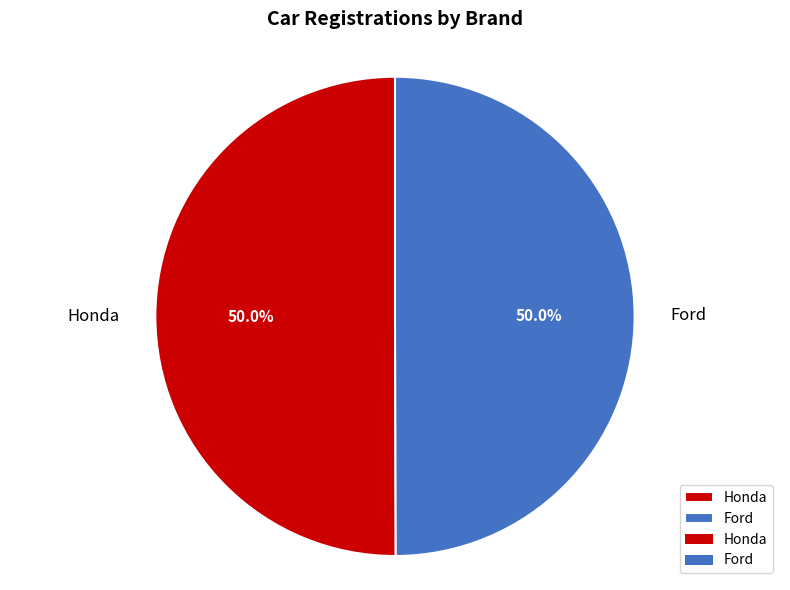

Approximately how many times larger is the value at Honda compared to Ford?

1.0